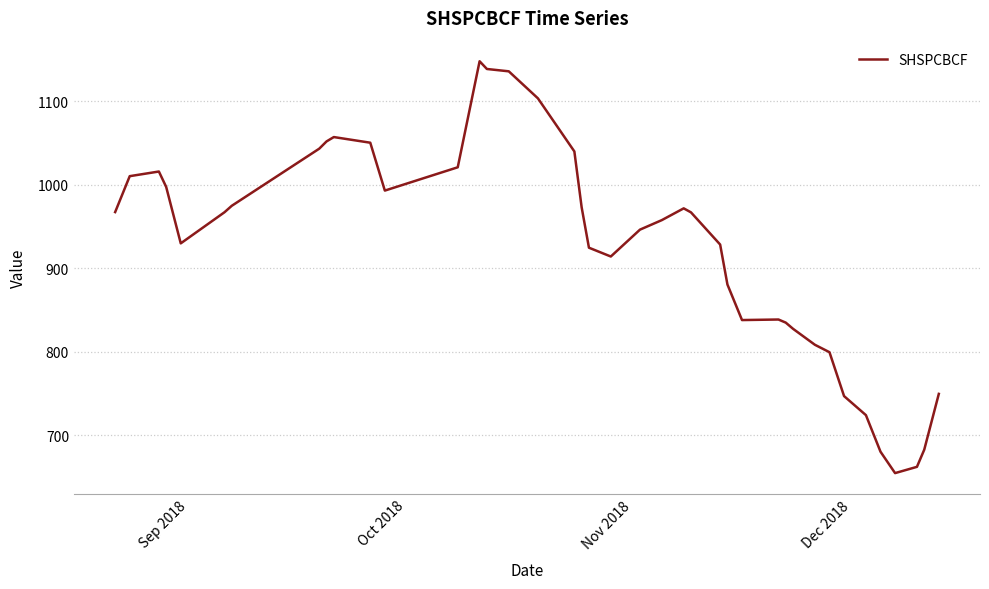

What is the maximum value shown in the chart?

1148.1